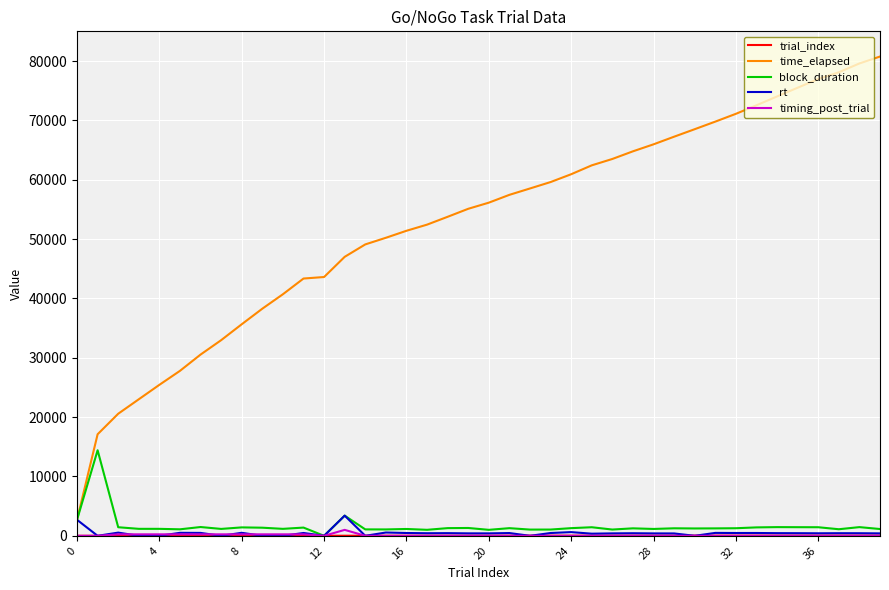

How many series are shown in this chart?

5